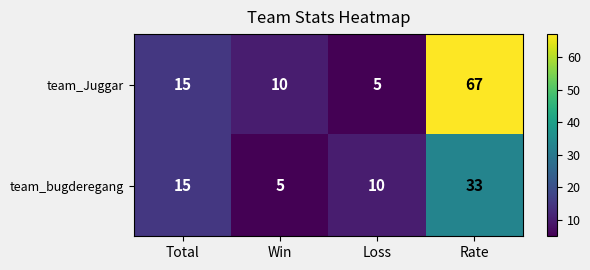

How many data points does each series have?

4